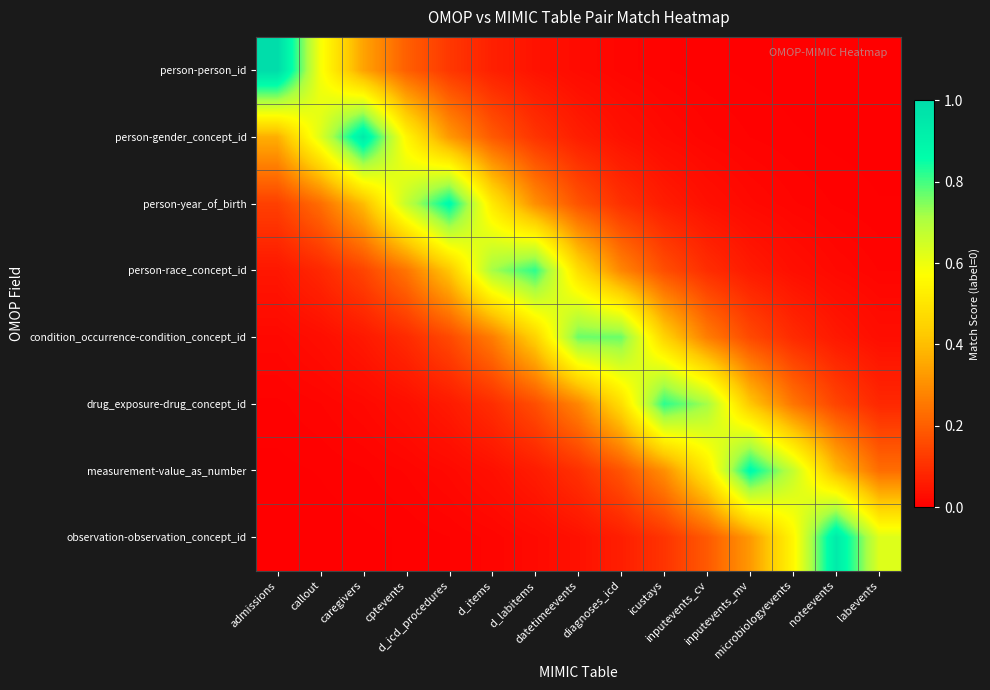

What is the maximum value shown in the chart?

1.0